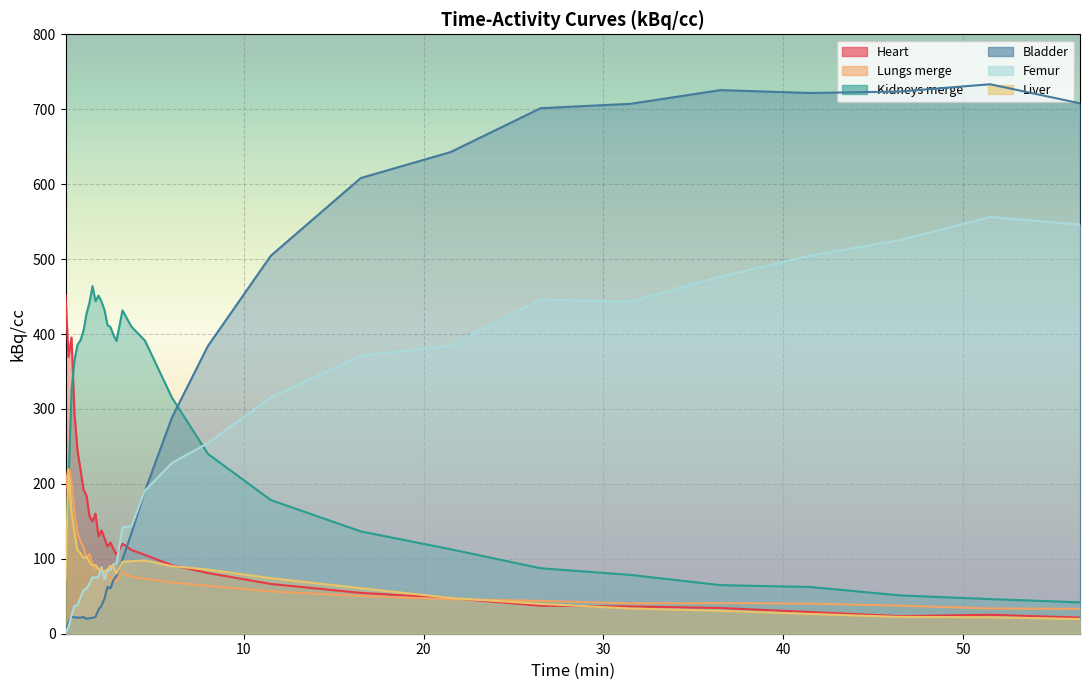

How many values in the Heart series exceed 116?

17